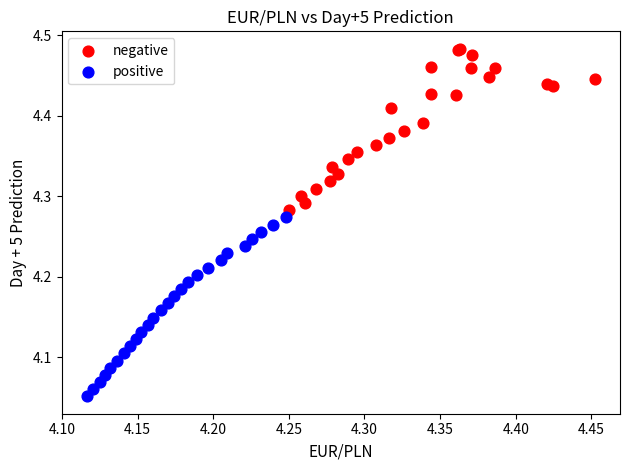

Which series contains the highest Y value?

negative